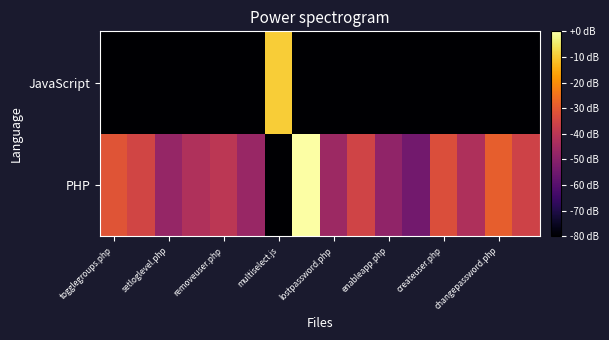

Reading left to right, transcribe all the data shown in this chart.

PHP: 1.7	1.6	1.1	1.3	1.4	1.2	0.0	2.8	1.2	1.6	1.1	0.9	1.7	1.3	1.8	1.6
JavaScript: 0.0	0.0	0.0	0.0	0.0	0.0	2.5	0.0	0.0	0.0	0.0	0.0	0.0	0.0	0.0	0.0